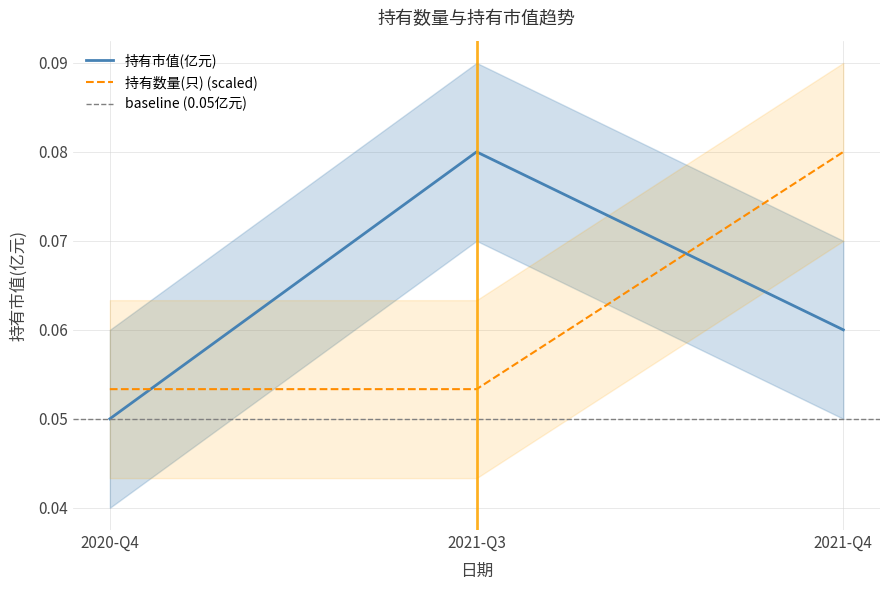

The 持有市值(亿元) series shows 0.0 at 2020-Q4. True or false?

False